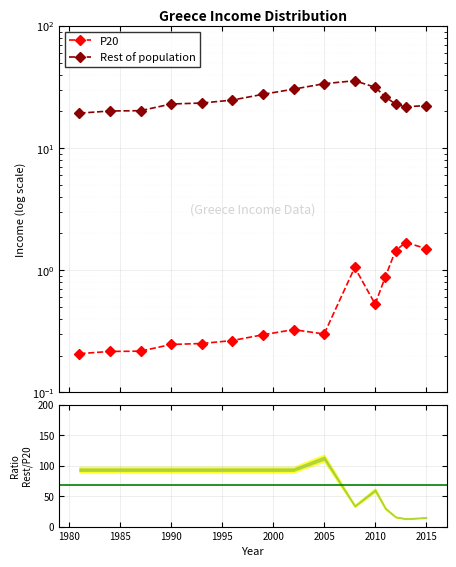

True or false: P20 has a value of 0.2 at 1990.

True